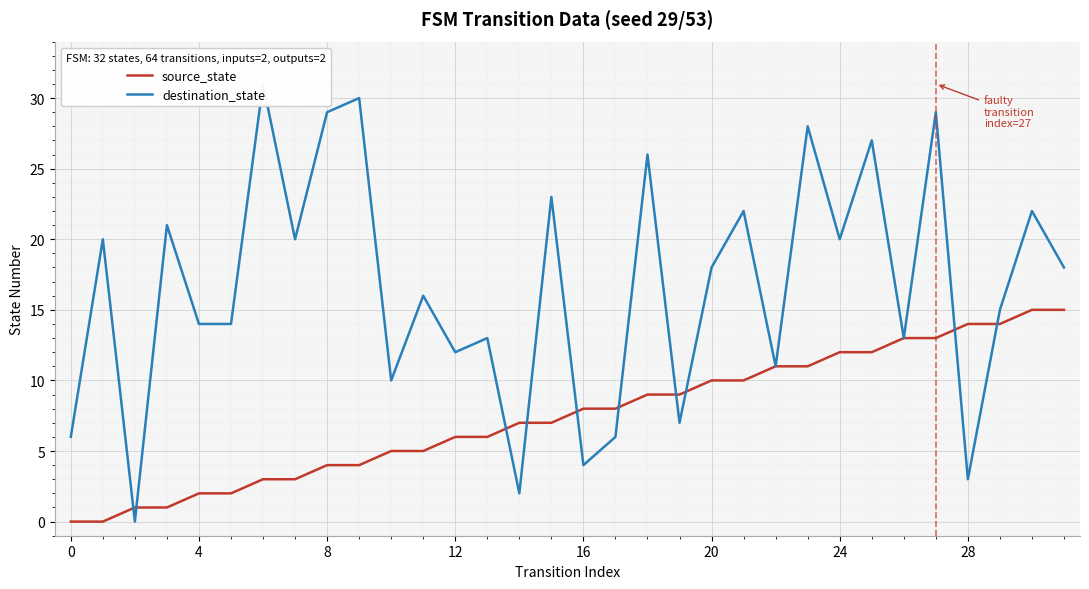

True or false: source_state has a value of 19 at 28.

False